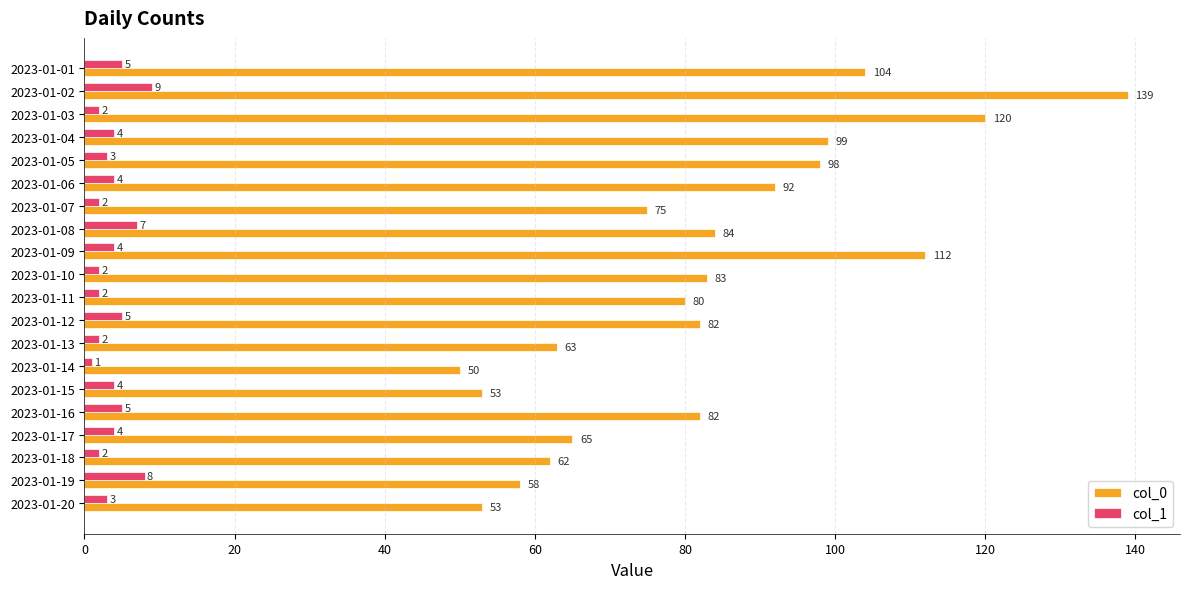

How many values in the col_0 series are below 82?

9